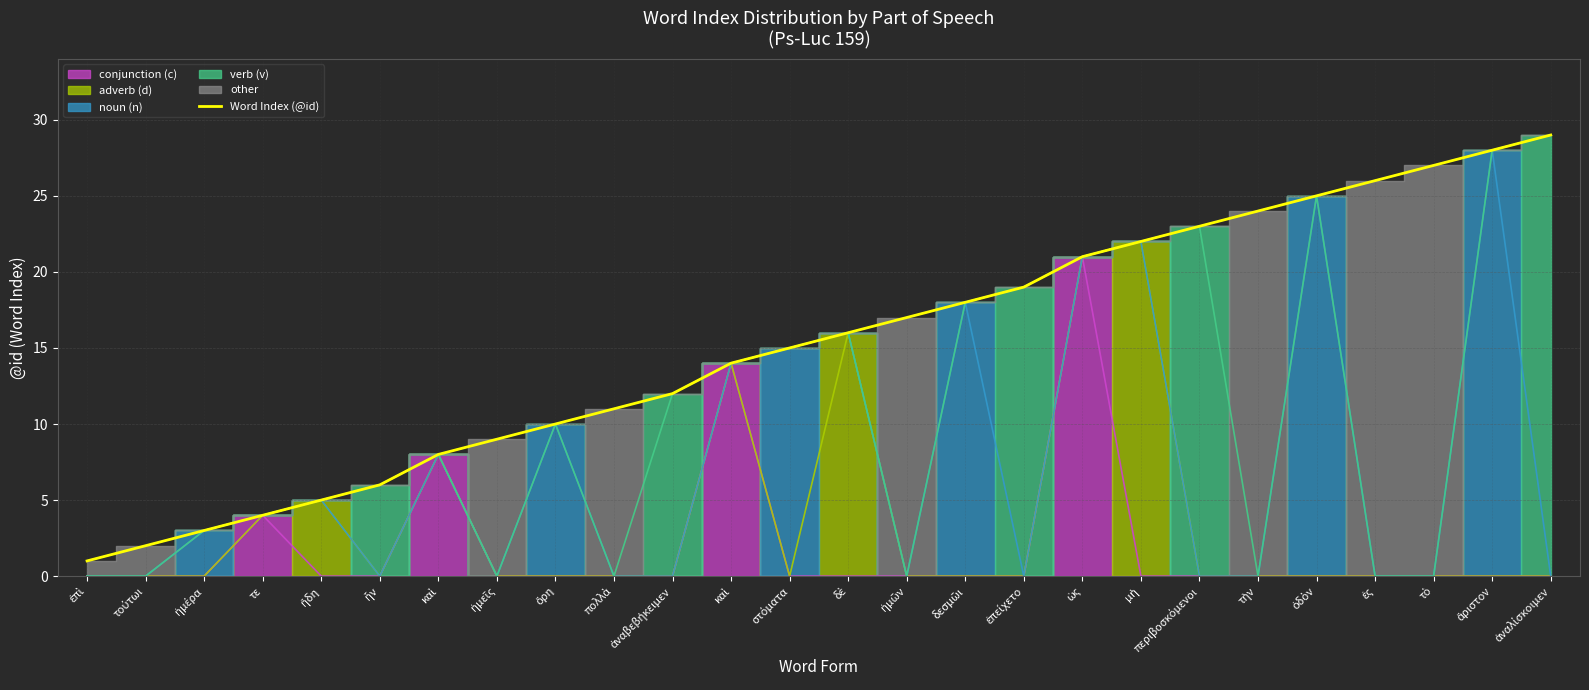

Rank the categories by value from highest to lowest.

ἀναλίσκοιμεν, ἄριστον, τὸ, ἐς, ὁδὸν, τὴν, περιβοσκόμενοι, μὴ, ὡς, ἐπείχετο, δεσμῶι, ἡμῶν, δὲ, στόματα, καὶ, ἀναβεβήκειμεν, πολλὰ, ὄρη, ἡμεῖς, καὶ, ἦν, ἤδη, τε, ἡμέρα, τούτωι, ἐπὶ